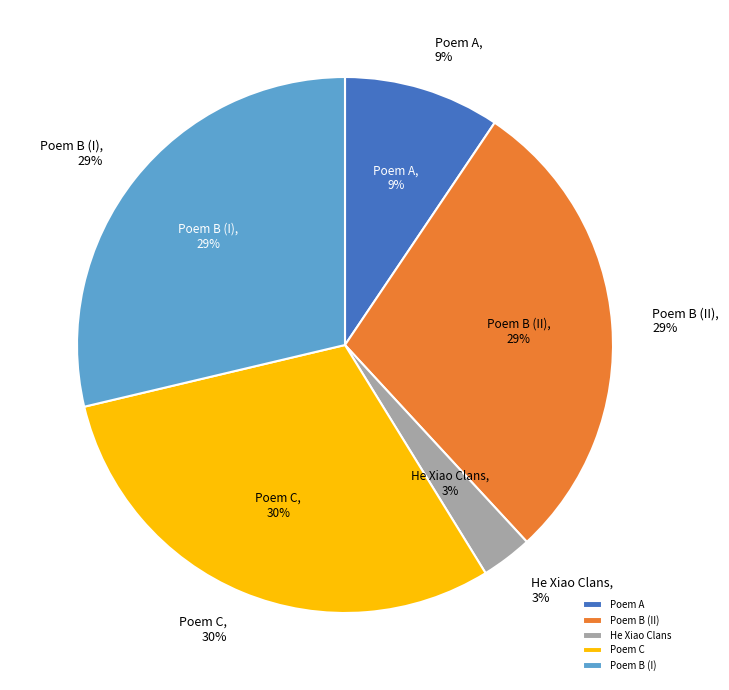

To the nearest percent, what is the difference between the largest and smallest slice percentages?

27%